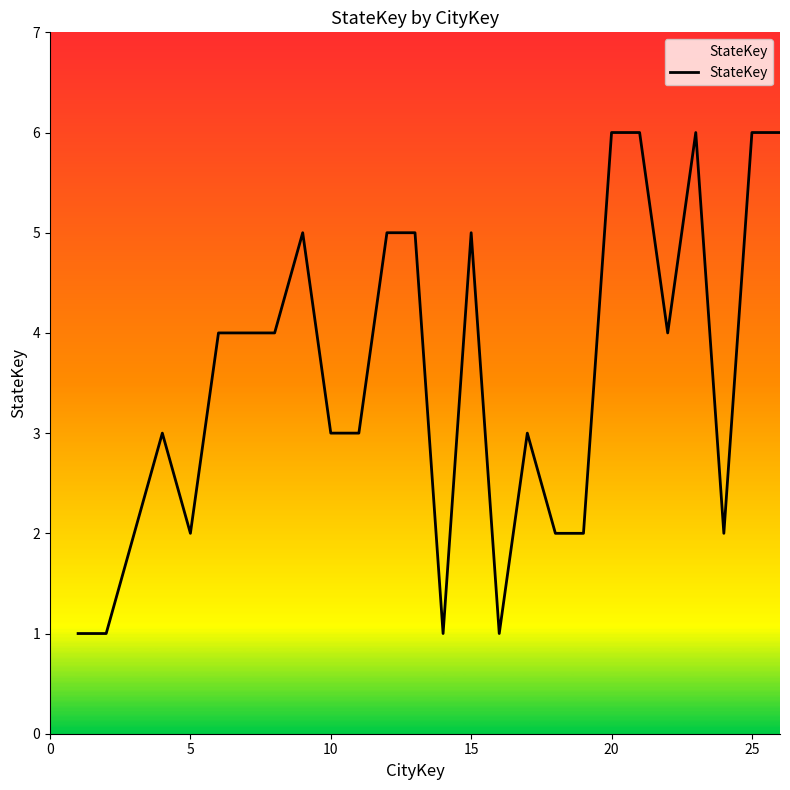

What is the sum of all values?

92